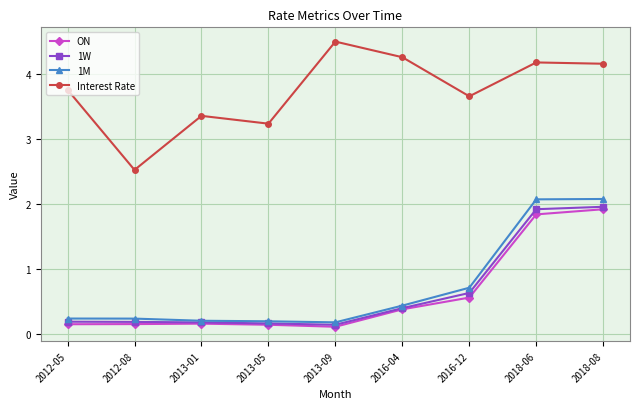

Is it true that 1M equals 0.2 at 2013-05?

True